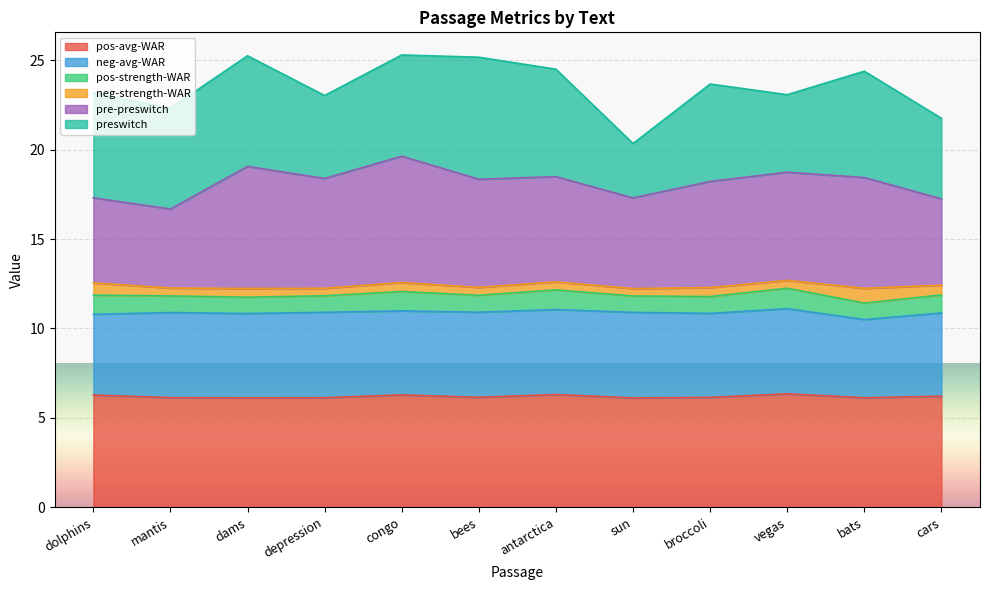

True or false: pos-strength-WAR has a value of 4.6 at dolphins.

False